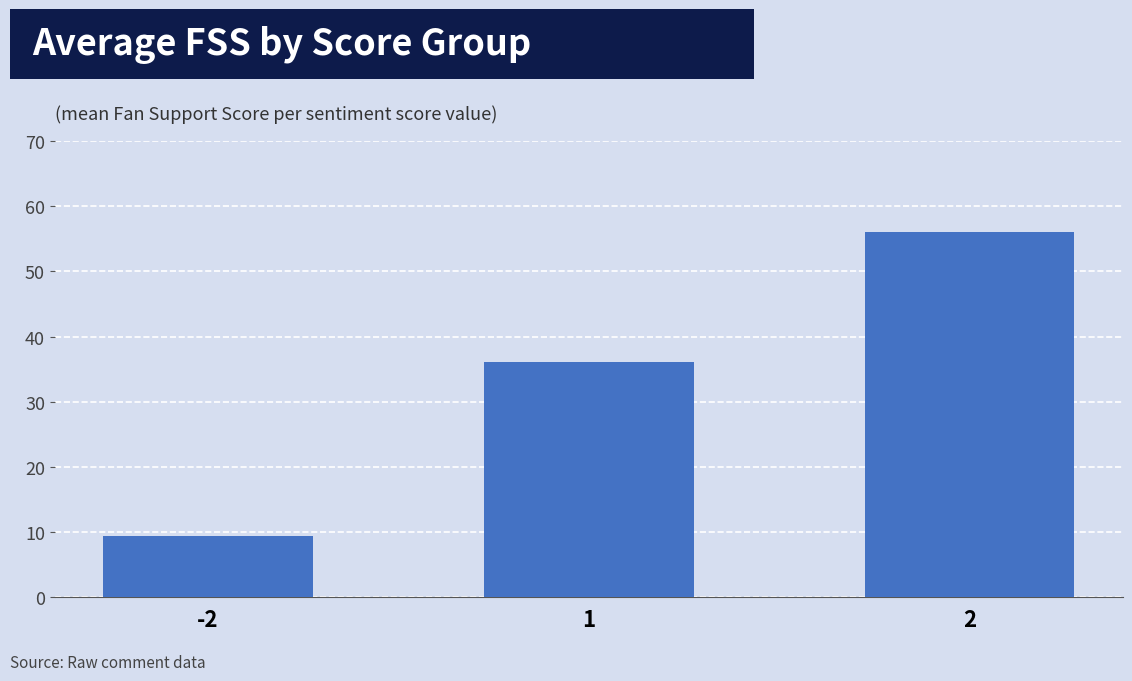

Rank the categories by value from lowest to highest.

-2, 1, 2